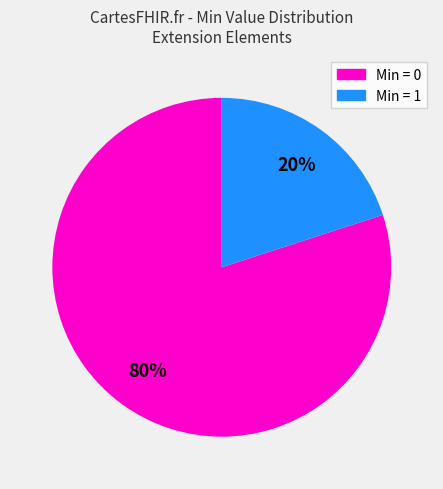

What percentage is the Min = 0 slice, to the nearest percent?

80%